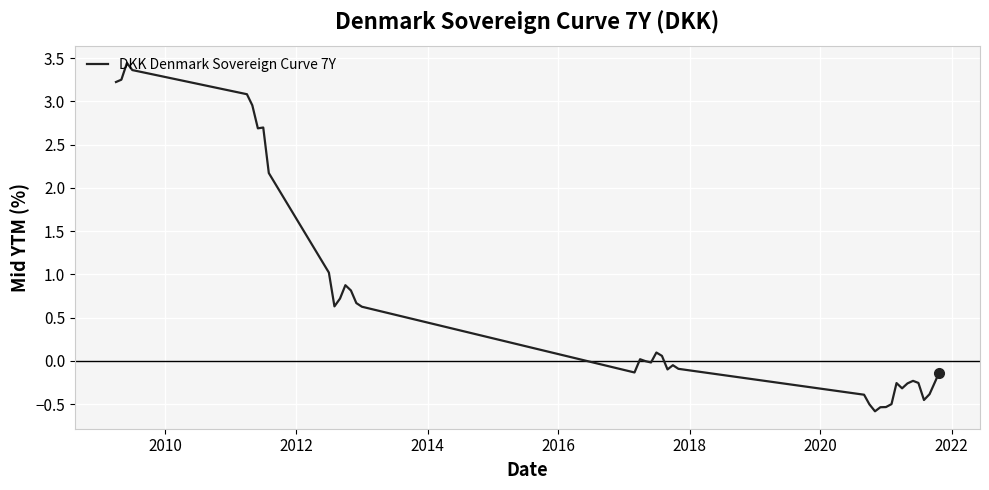

What is the difference between the maximum and minimum values?

4.0